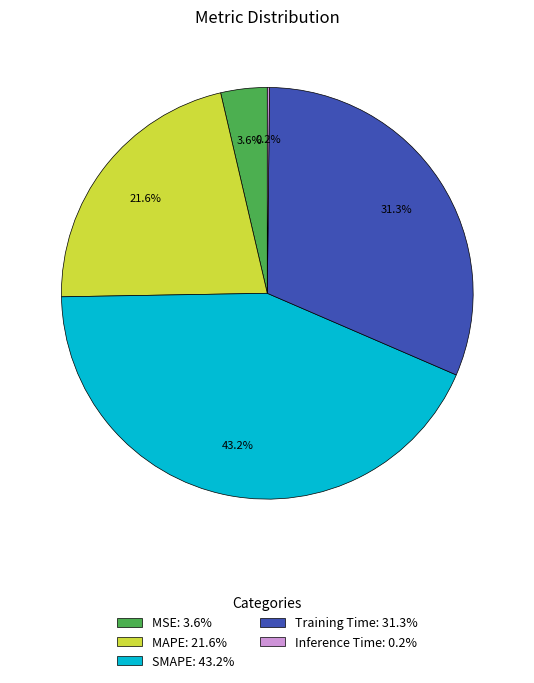

Is there any slice that represents more than half of the pie?

No